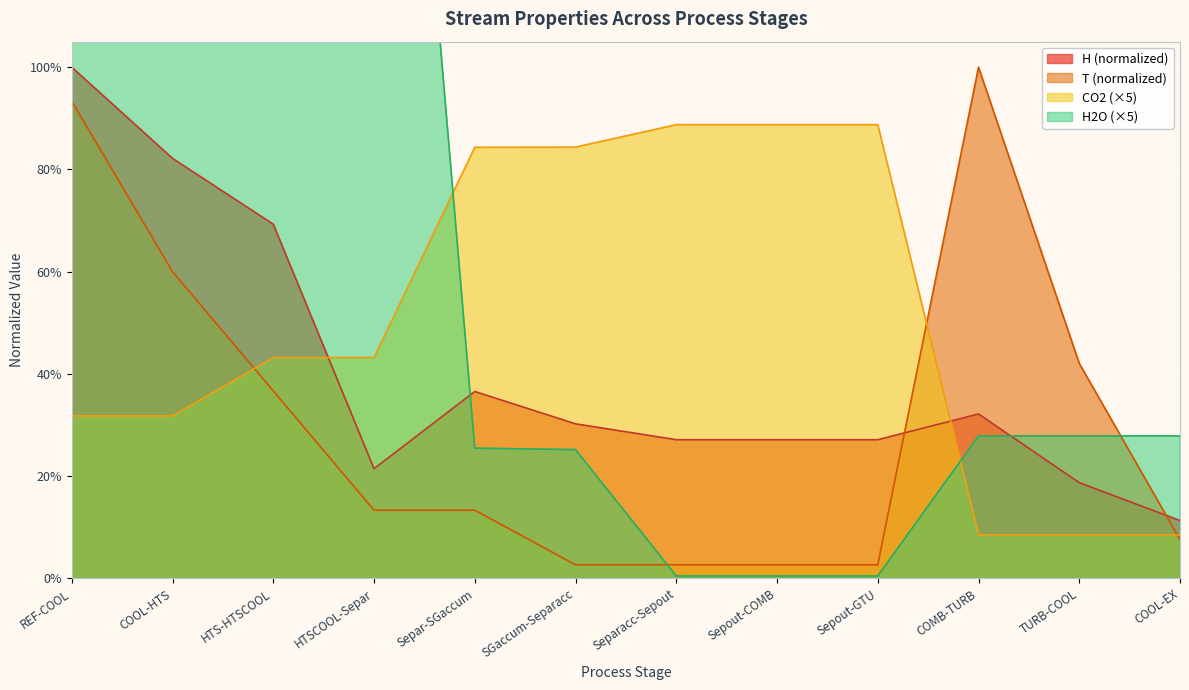

Which series has the largest range (max minus min)?

H2O